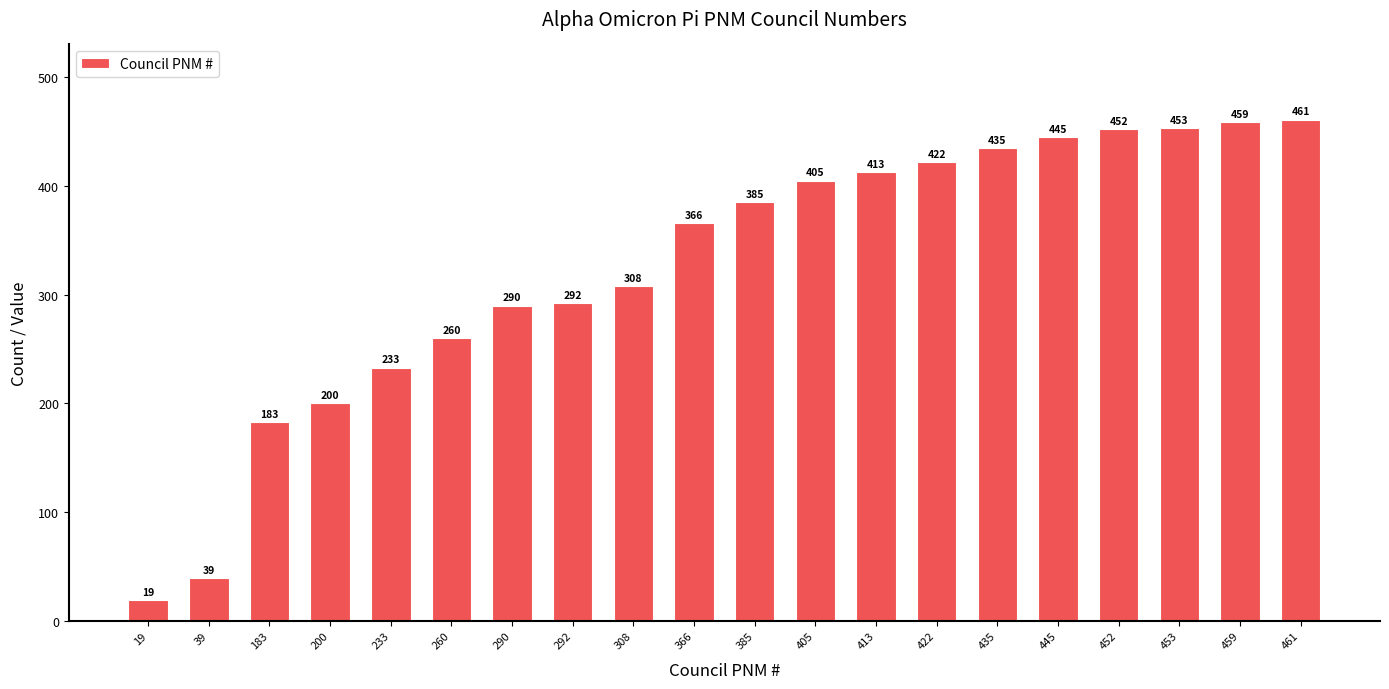

Between 366 and 385, which is larger?

385